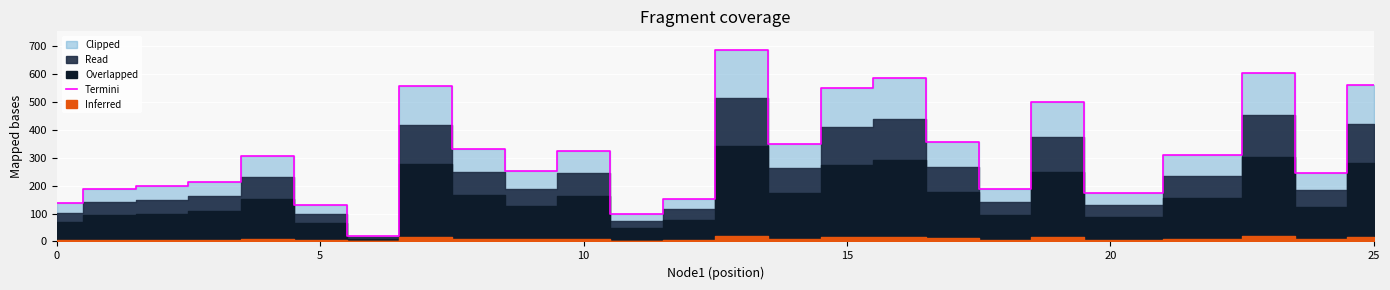

The value of Termini at 20 is 173. True or false?

True